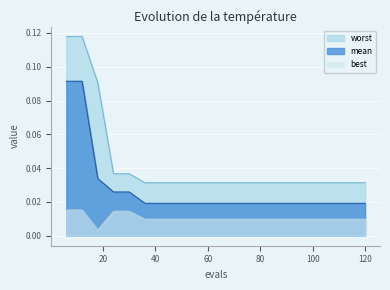

Rank the series by their maximum value, from highest to lowest.

worst, mean, best